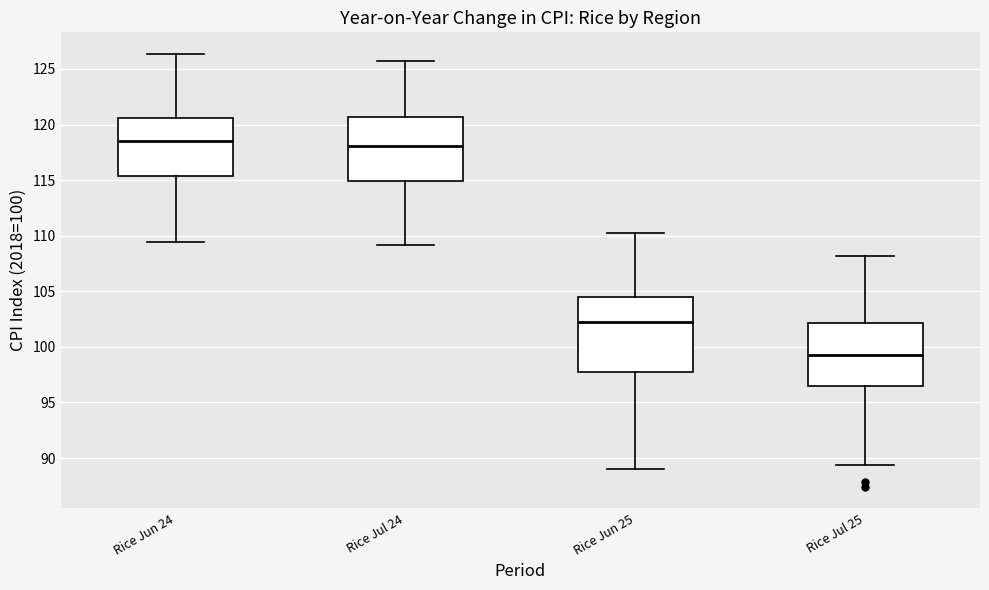

Which box is the tallest, from its lower edge to its upper edge?

Rice Jun 25